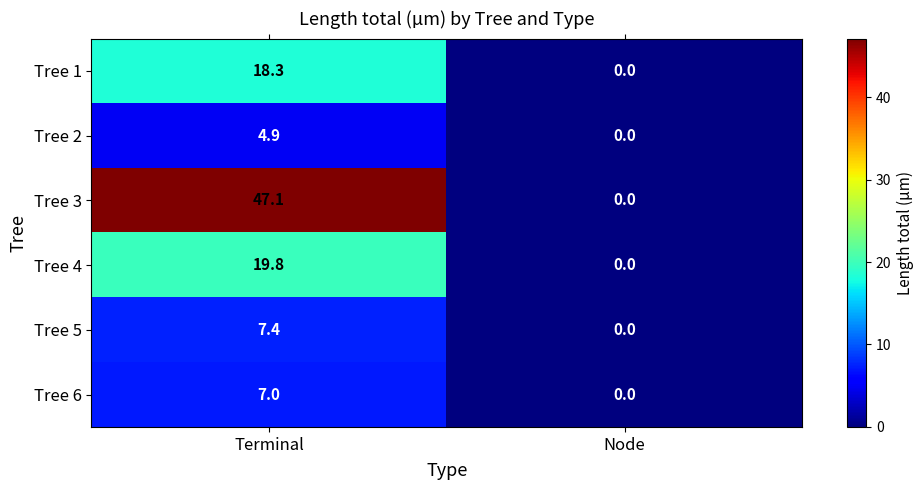

Reading right to left, list all the values displayed in this chart.

Tree 1: 0.0	18.3
Tree 2: 0.0	4.9
Tree 3: 0.0	47.1
Tree 4: 0.0	19.8
Tree 5: 0.0	7.4
Tree 6: 0.0	7.0